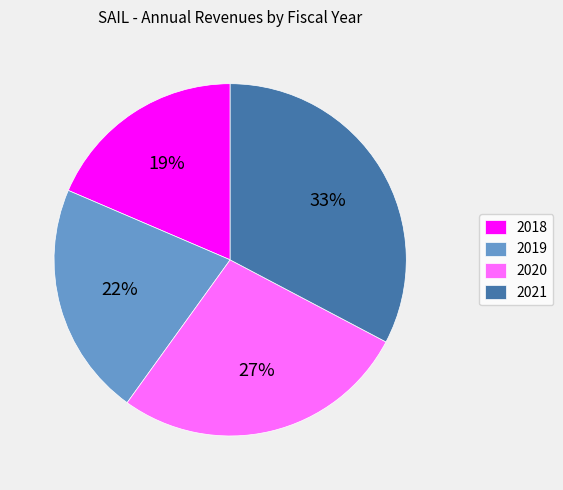

Is there a majority slice in this chart?

No